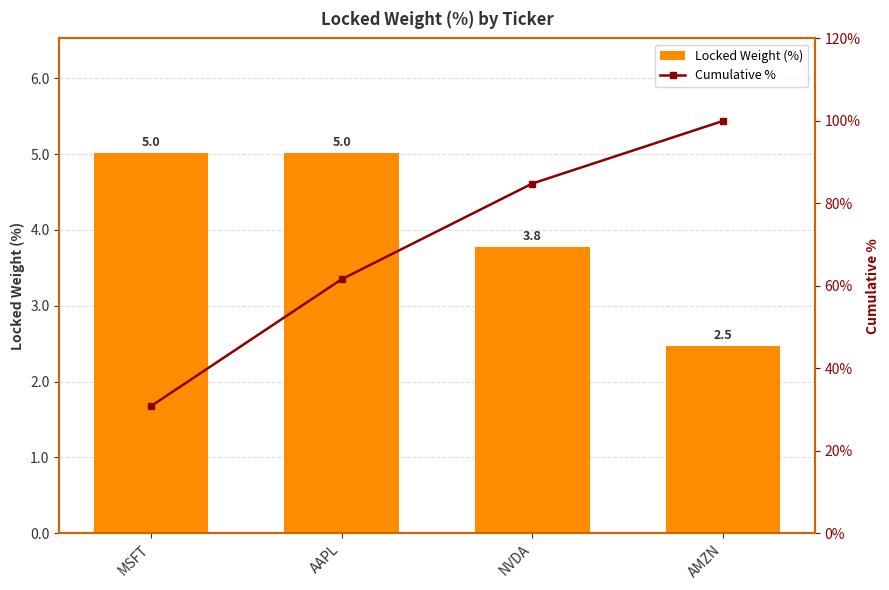

At which label does Cumulative % first exceed 84?

NVDA